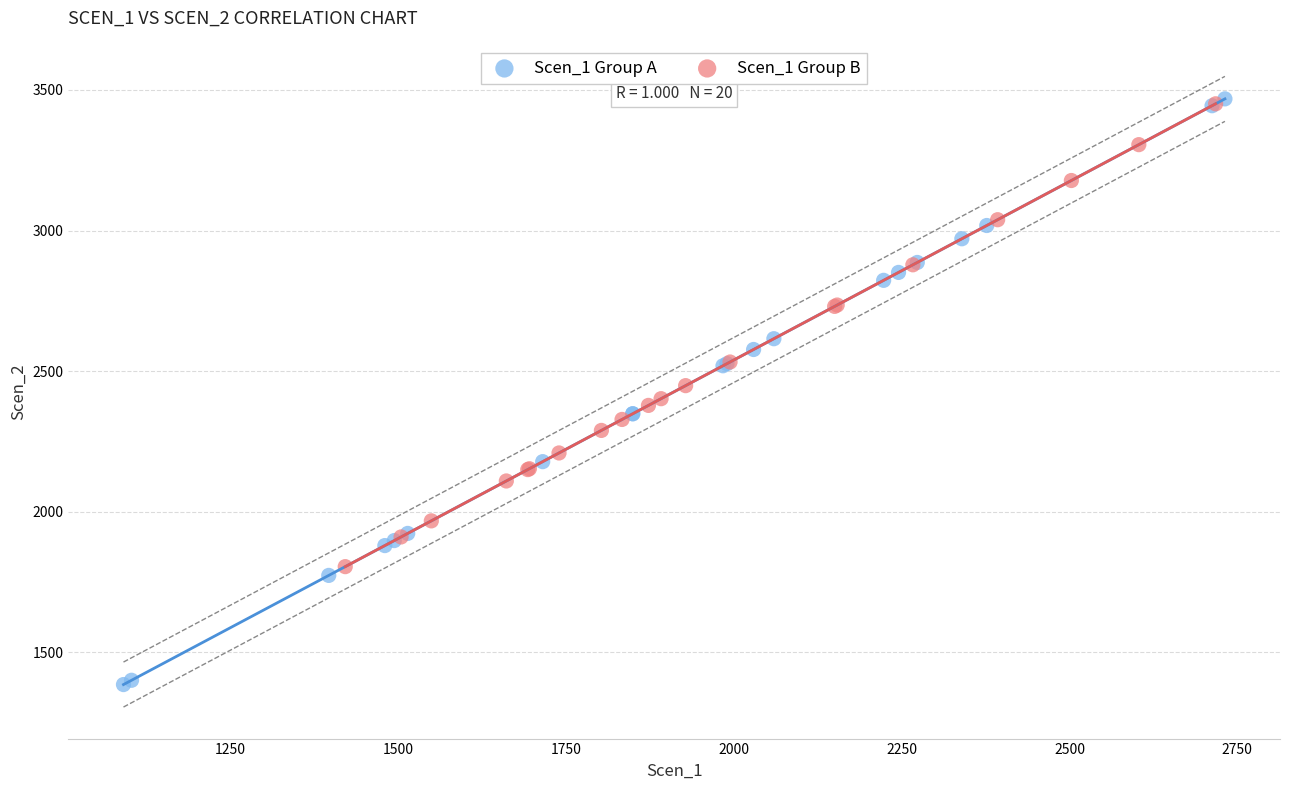

Which series contains the lowest Y value?

Scen_1 Group A